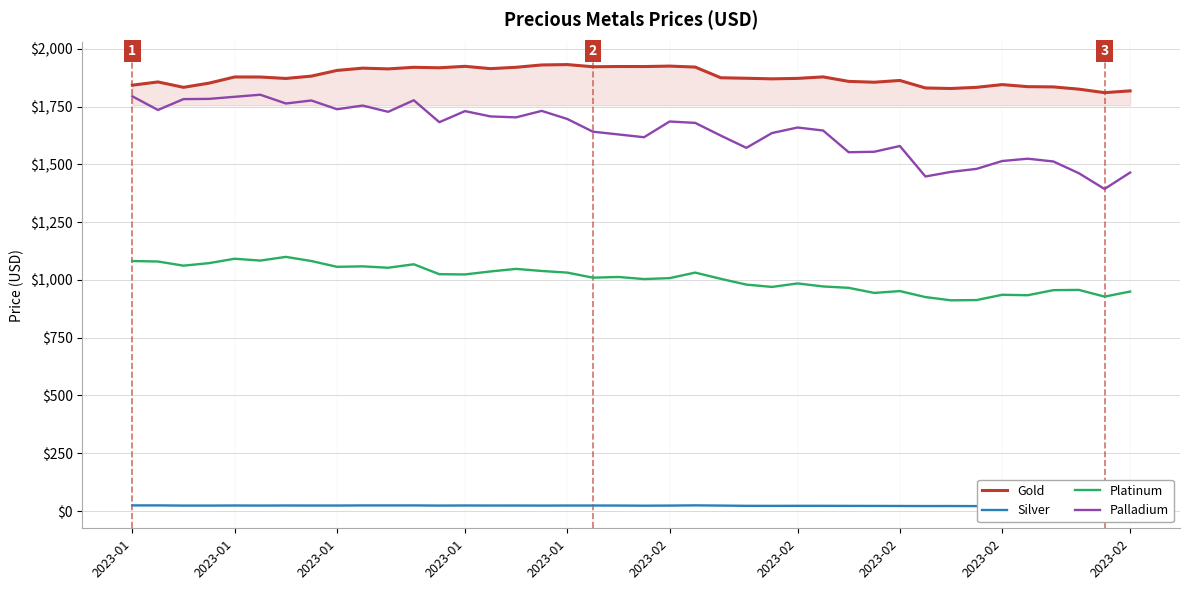

Between 14 and 26, which series saw the biggest shift?

Platinum